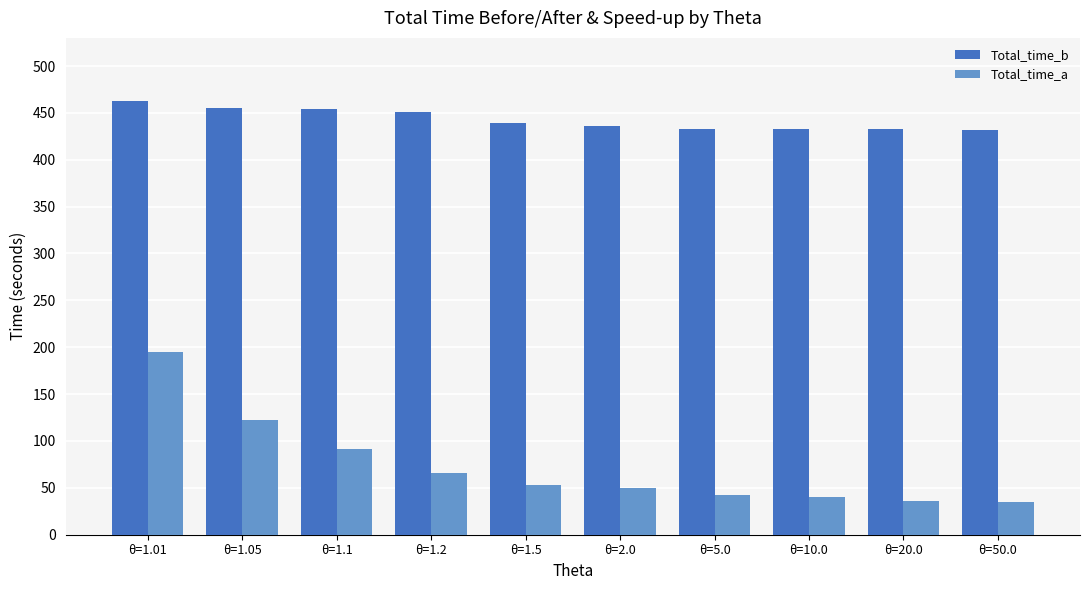

Rank the series by their average value, from highest to lowest.

Total_time_b, Total_time_a